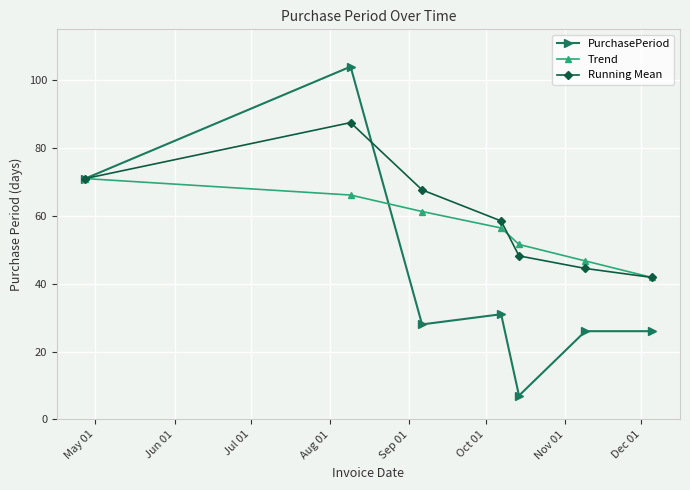

At how many categories does at least one series exceed 15?

7